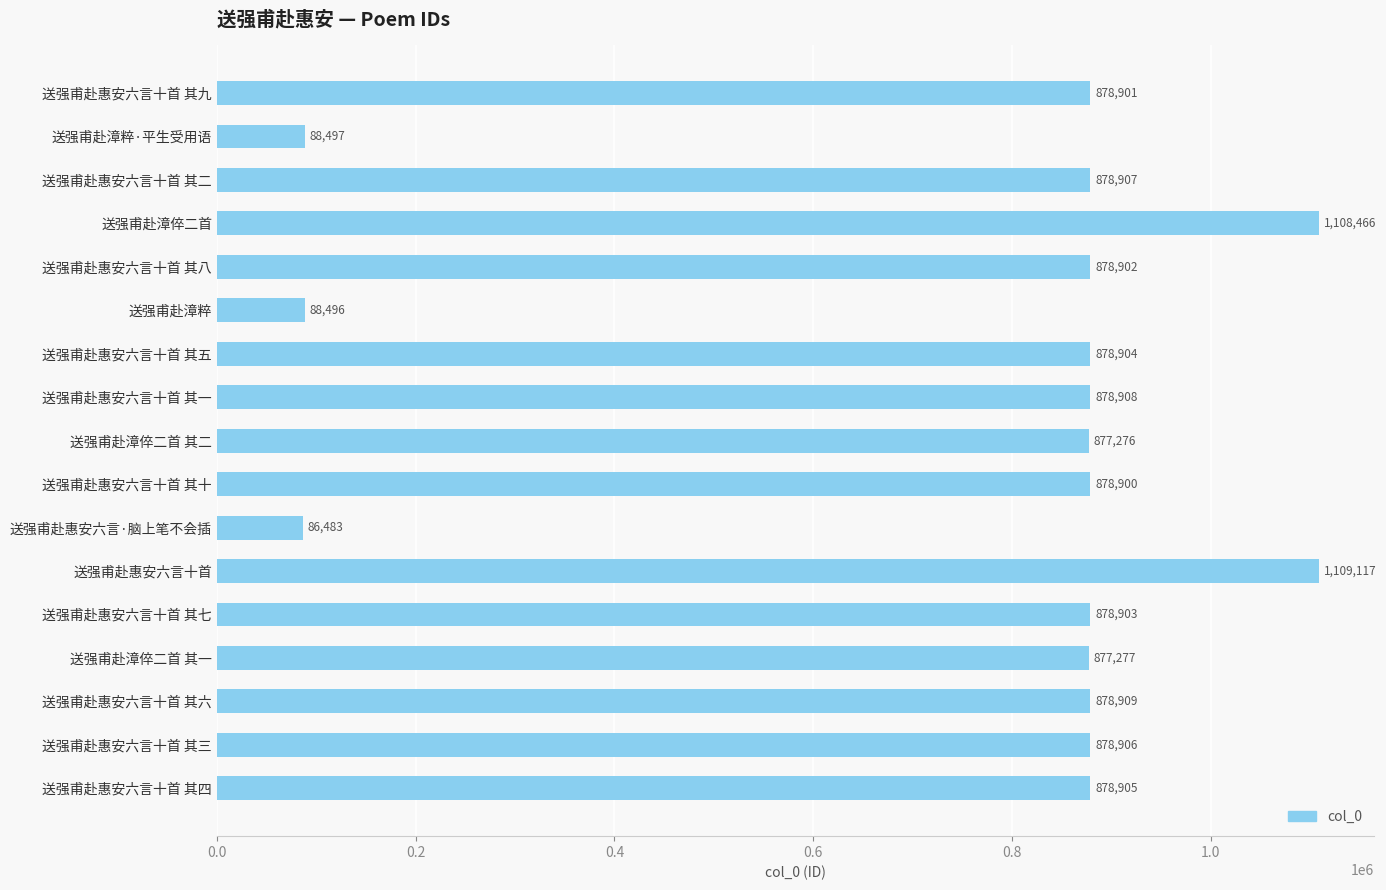

What is the change in value from 送强甫赴惠安六言十首 其二 to 送强甫赴惠安六言十首 其十?

-7